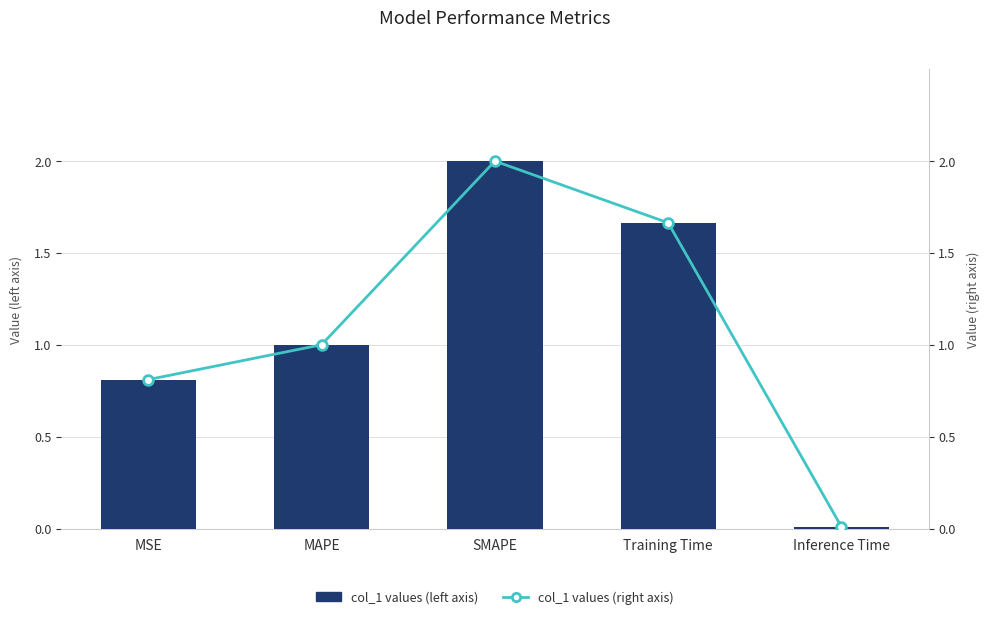

Reading left to right, list all the values displayed in this chart.

col_1 values (left axis): MSE=0.8	MAPE=1.0	SMAPE=2.0	Training Time=1.7	Inference Time=0.0
col_1 values (right axis): MSE=0.8	MAPE=1.0	SMAPE=2.0	Training Time=1.7	Inference Time=0.0